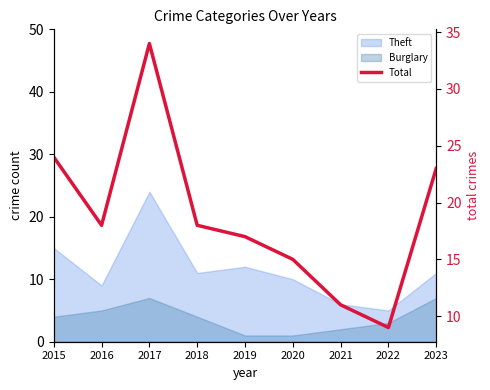

True or false: the data shows 9 at 2022.

True